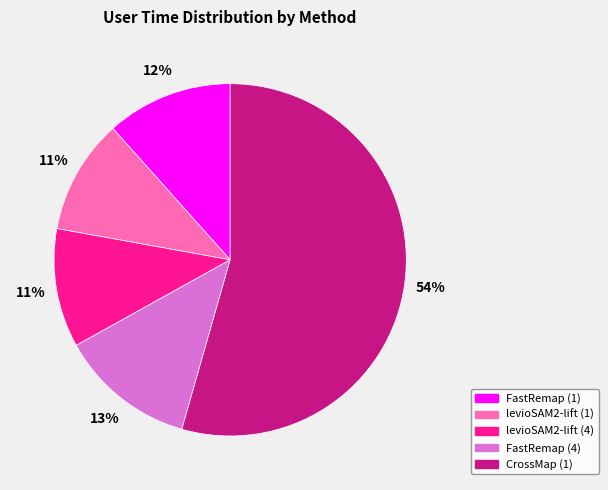

Is the sum of levioSAM2-lift (1) and FastRemap (1) greater than half?

No